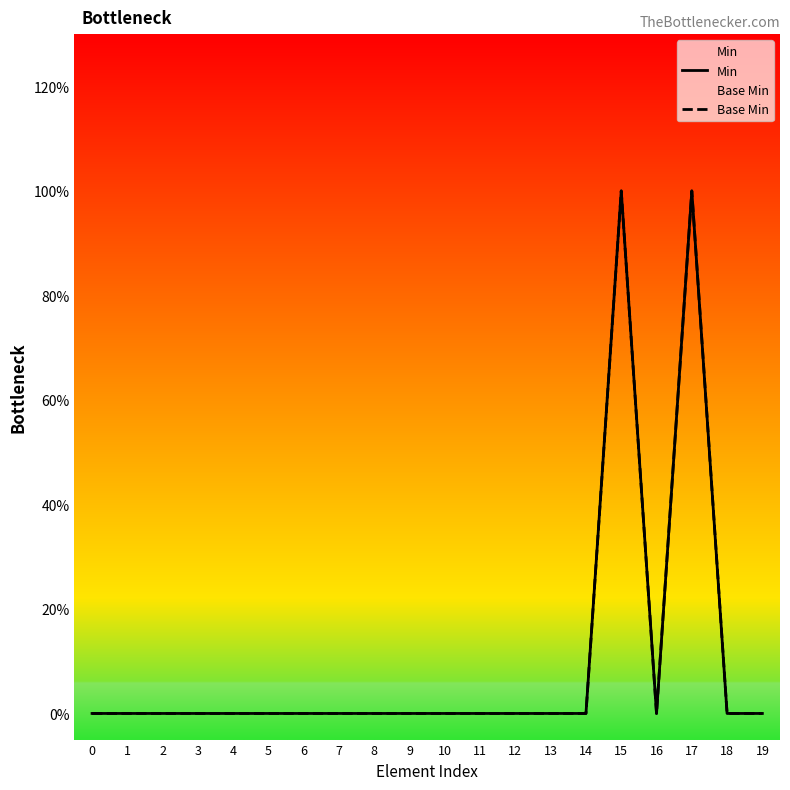

At which label does Min reach its peak?

15